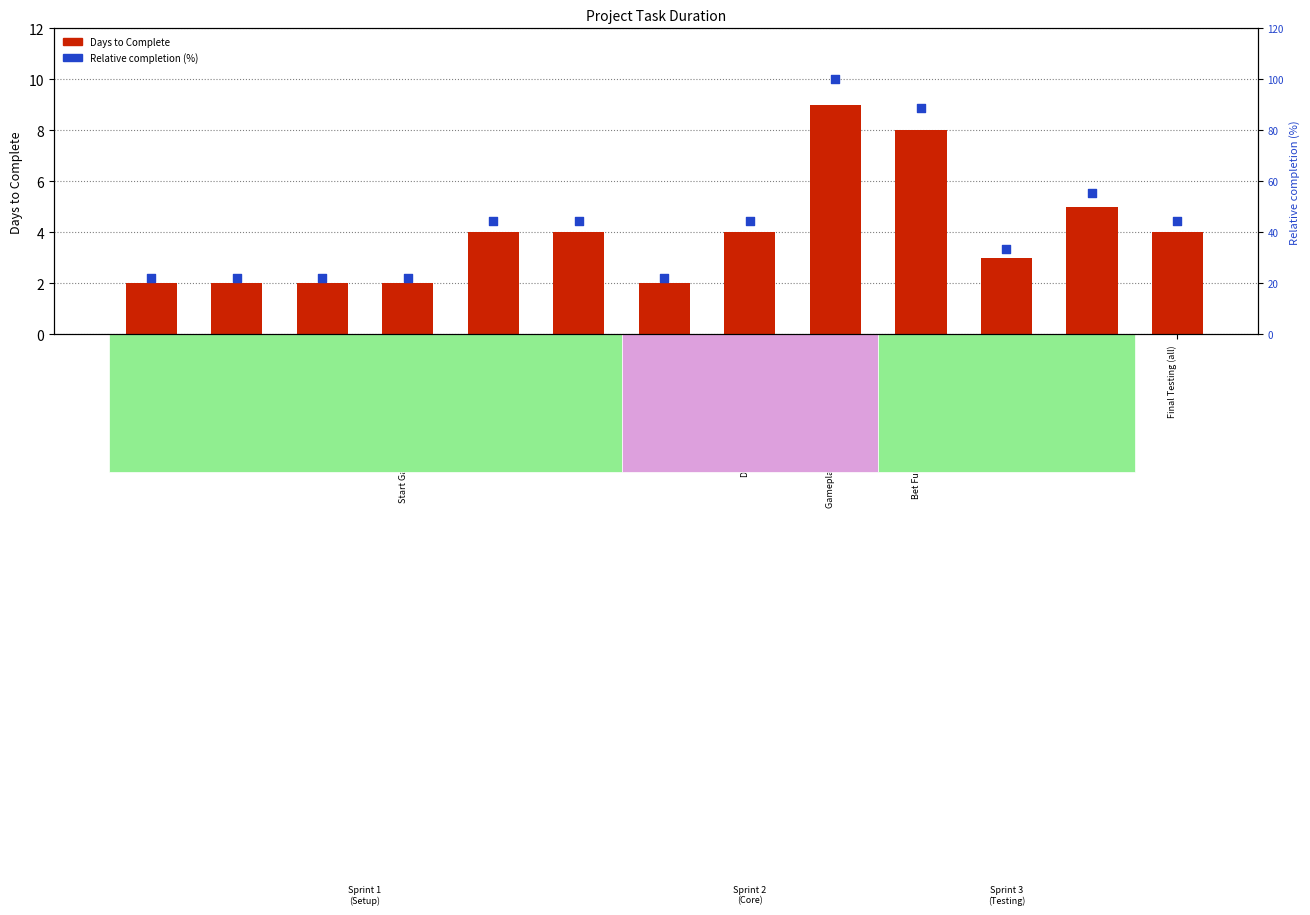

Is the value of Relative completion (%) at Gameplay Functionality (data/control) greater than the value of Days to Complete at Bet Functionality (data/control) (GJ)?

Yes